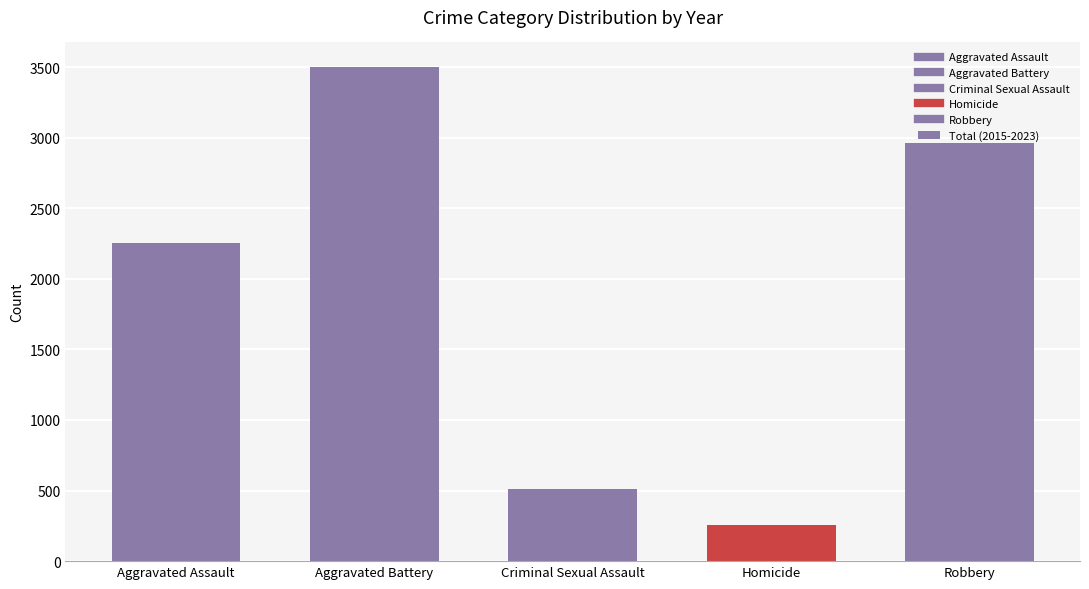

At which label is the value closest to 1876?

Aggravated Assault